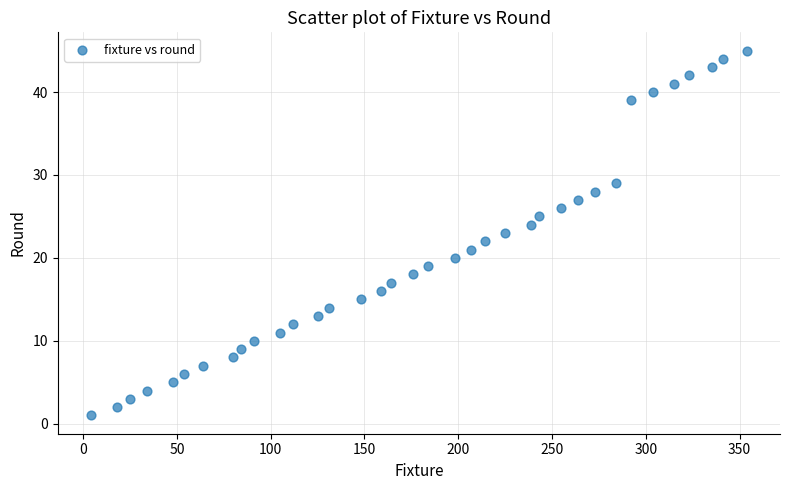

What is the range of X values (max minus min)?

350